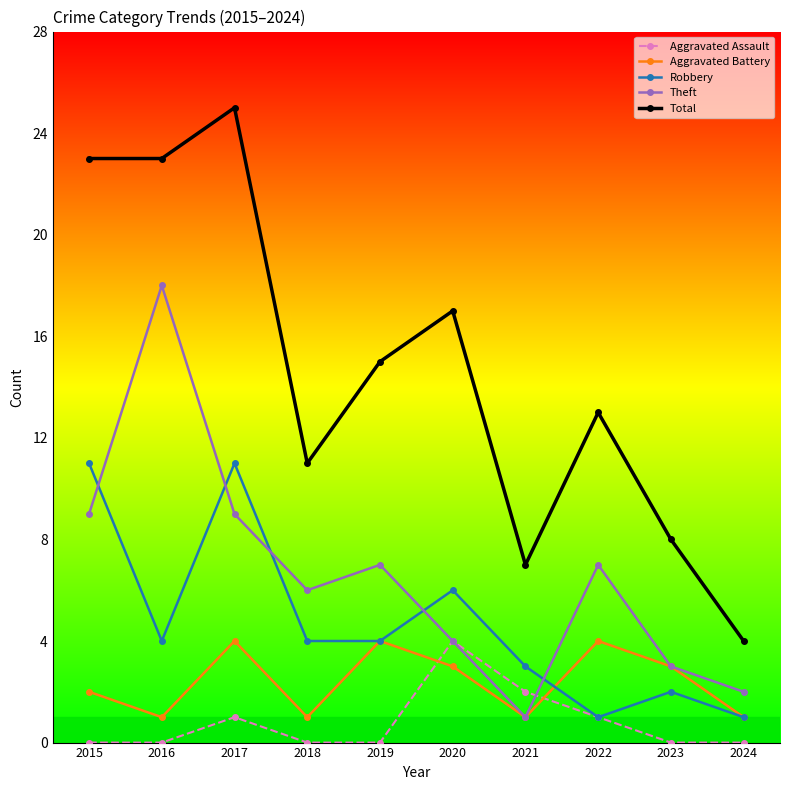

Reading left to right, list all the values displayed in this chart.

Aggravated Assault: 0	0	1	0	0	4	2	1	0	0
Aggravated Battery: 2	1	4	1	4	3	1	4	3	1
Robbery: 11	4	11	4	4	6	3	1	2	1
Theft: 9	18	9	6	7	4	1	7	3	2
Total: 23	23	25	11	15	17	7	13	8	4